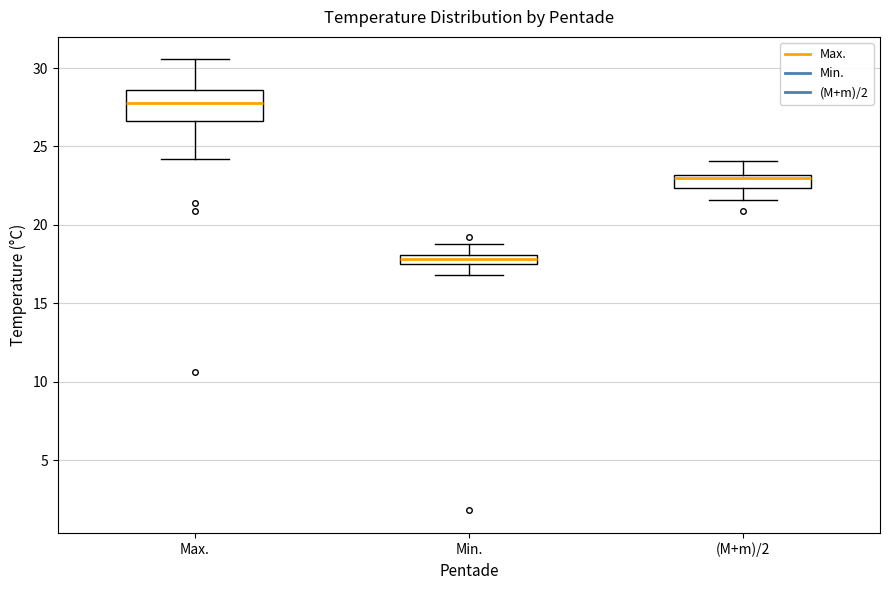

Which box is the tallest, from its lower edge to its upper edge?

Max.